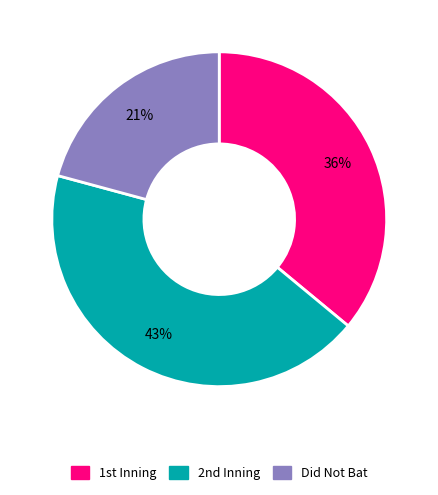

How many segments does this pie chart have?

3